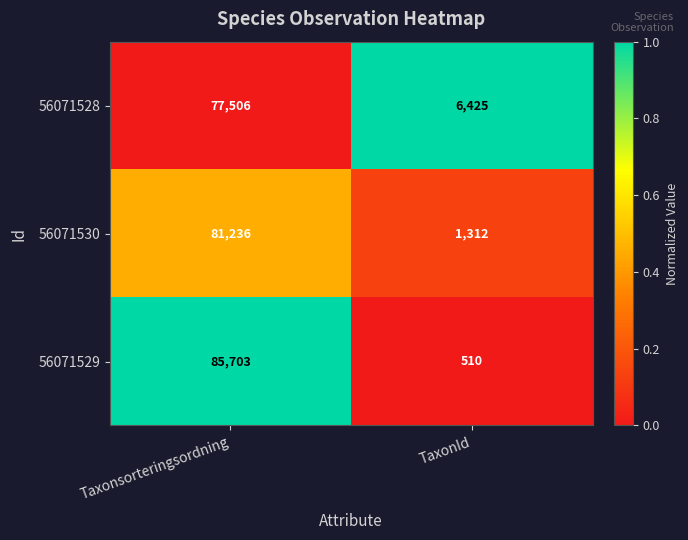

True or false: 56071528 has a value of 10323 at TaxonId.

False